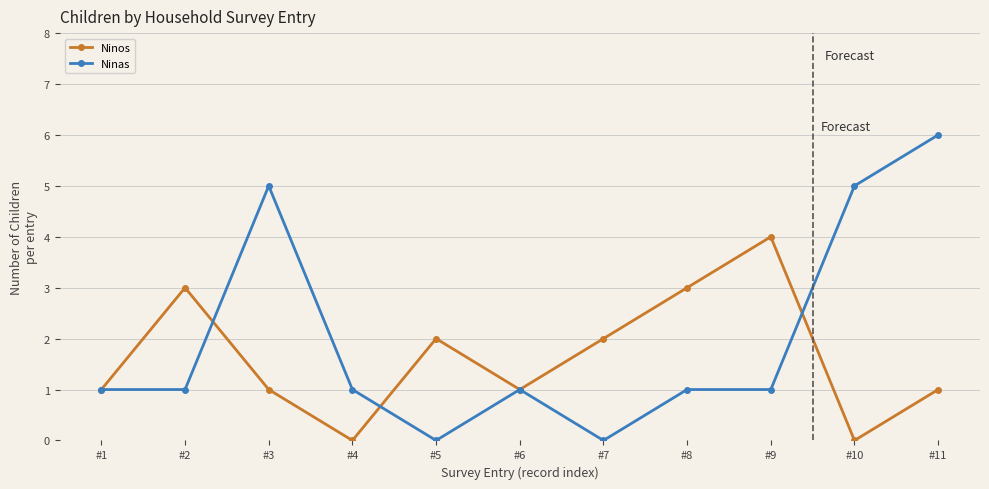

What is the maximum value shown in the chart?

6